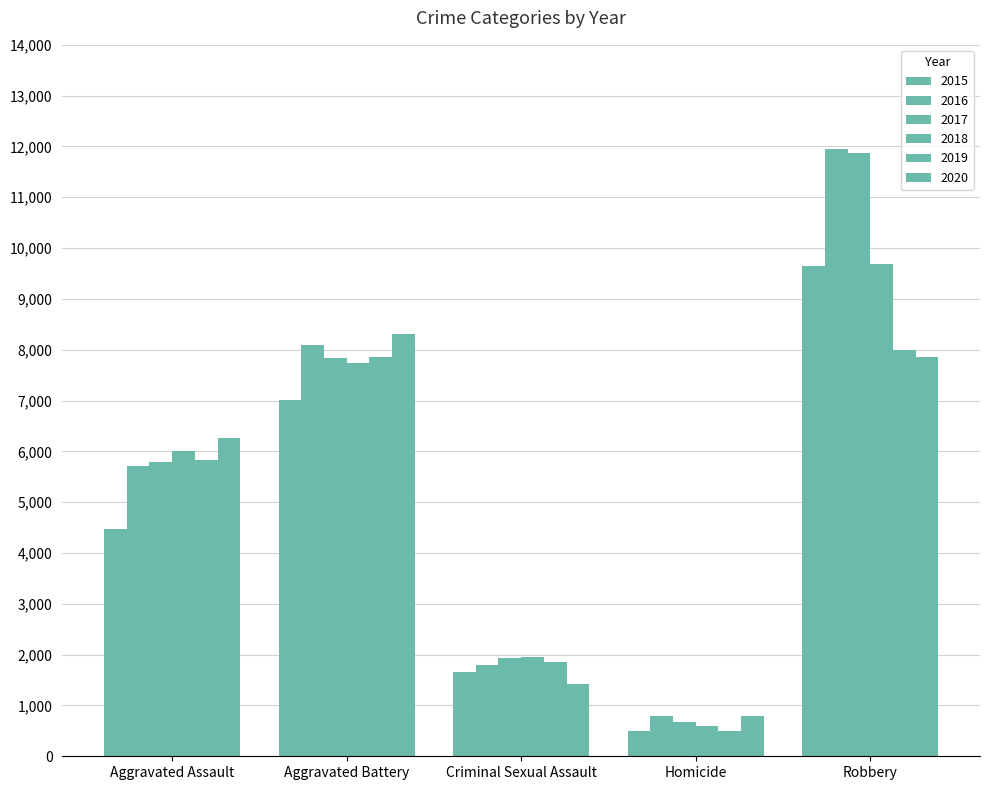

What is the sum of all 2016 values?

28348